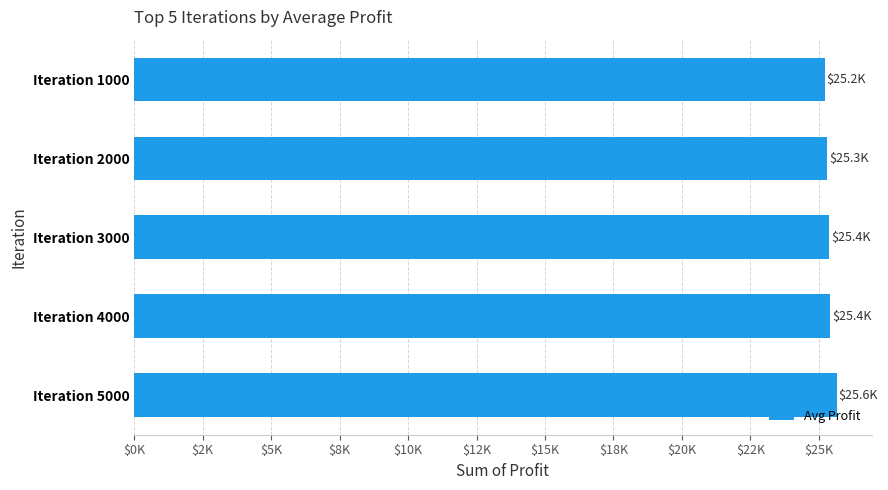

What is the smallest value displayed?

25203.6